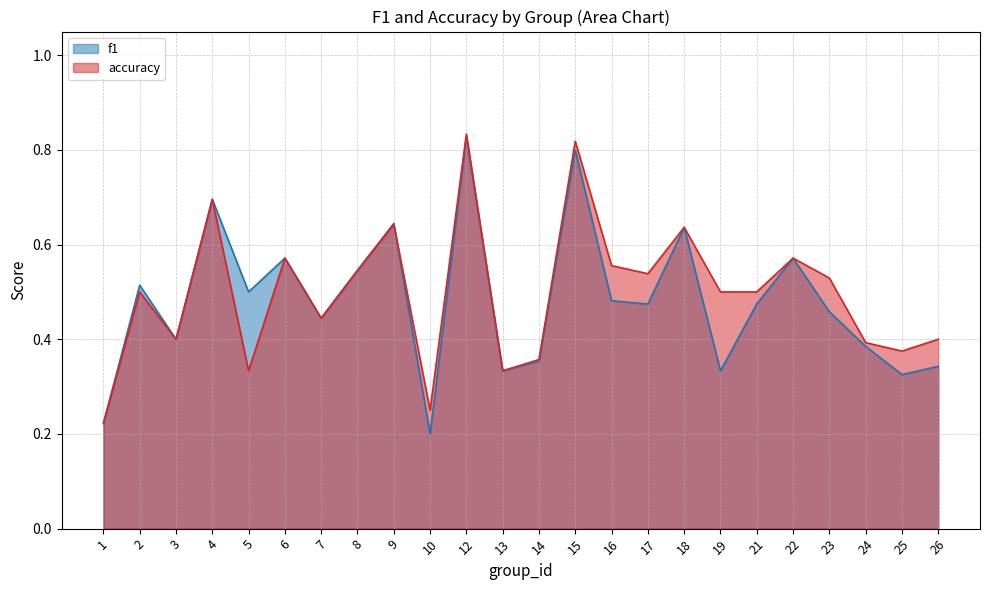

At 6, list the series in order from smallest to largest.

f1, accuracy